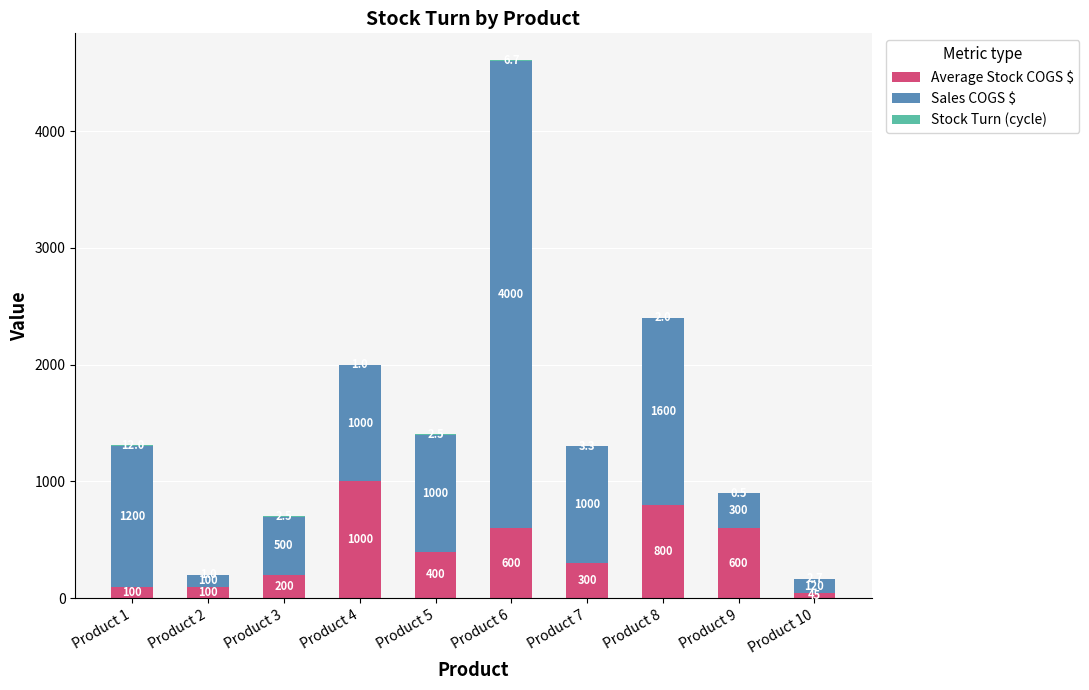

At which category is the sum across all series the highest?

Product 6